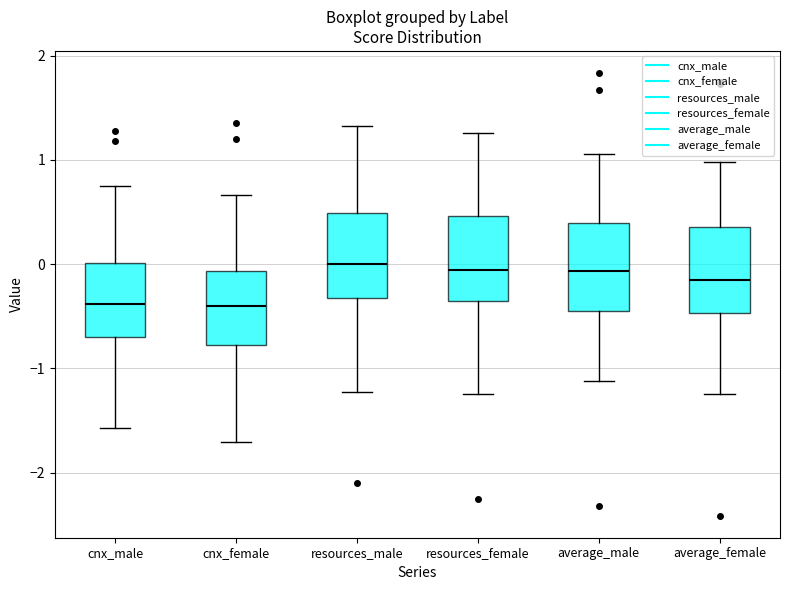

Reading left to right, transcribe this box plot: for each box, give where its median line is, the range the box spans, and where its two whiskers end, as read against the y-axis. The values are not printed on the chart, so give them approximately, as read against the axis.

cnx_male: median -0.4, box -0.7 to 0.0, whiskers -1.6 to 0.8
cnx_female: median -0.4, box -0.8 to -0.1, whiskers -1.7 to 0.7
resources_male: median 0.0, box -0.3 to 0.5, whiskers -1.2 to 1.3
resources_female: median -0.1, box -0.4 to 0.5, whiskers -1.2 to 1.3
average_male: median -0.1, box -0.5 to 0.4, whiskers -1.1 to 1.1
average_female: median -0.2, box -0.5 to 0.4, whiskers -1.2 to 1.0